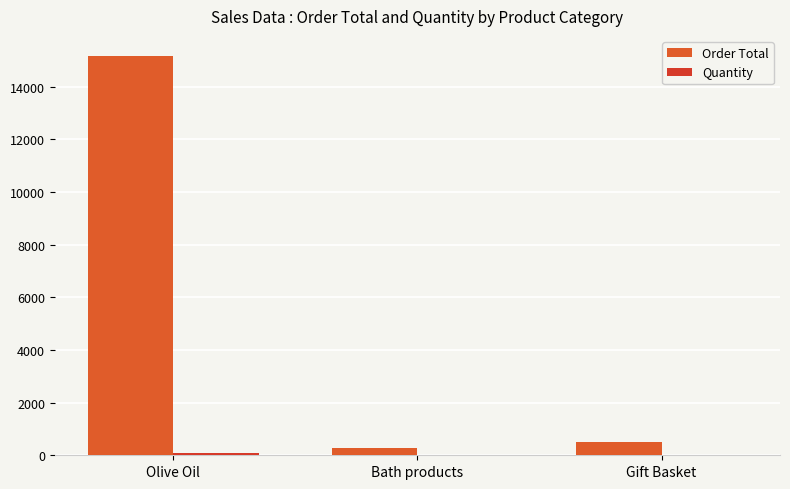

How many data points in Order Total are above 485?

2